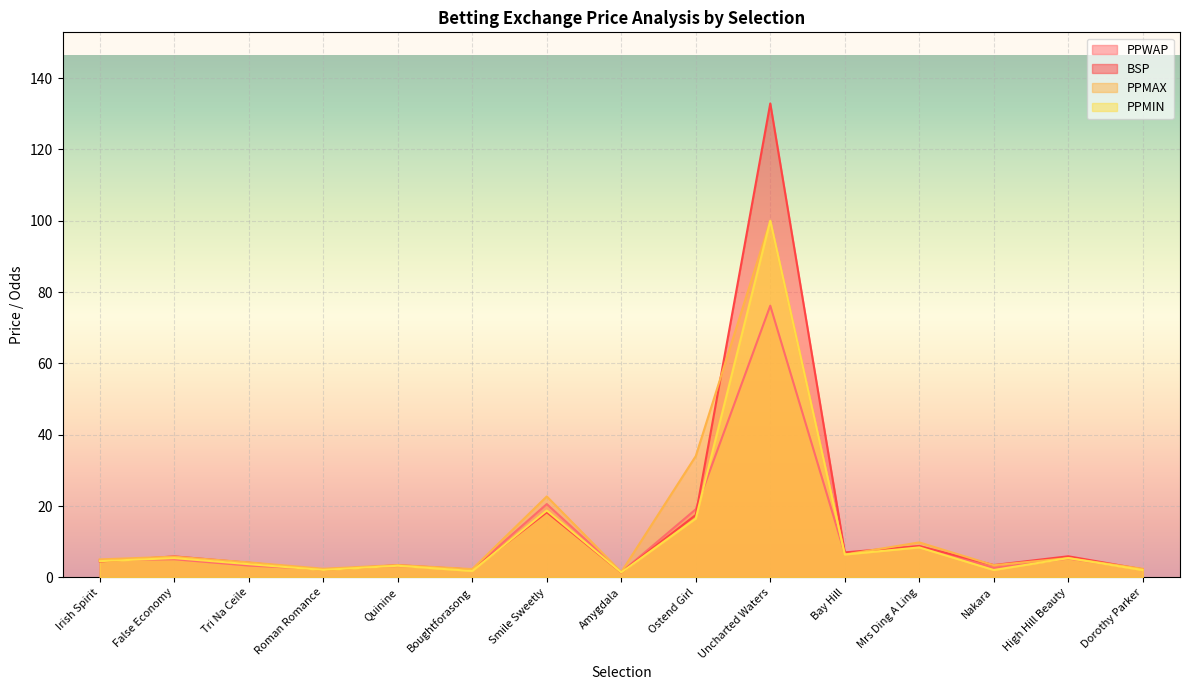

The value of PPMIN at Quinine is 1.4. True or false?

False